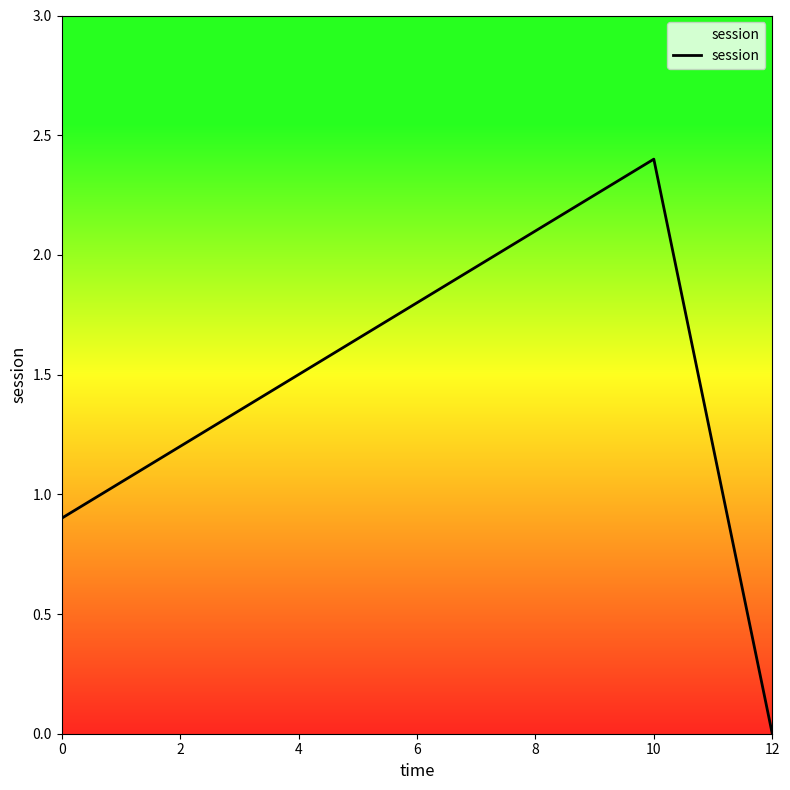

List the labels in order of value, largest first.

10, 0, 12